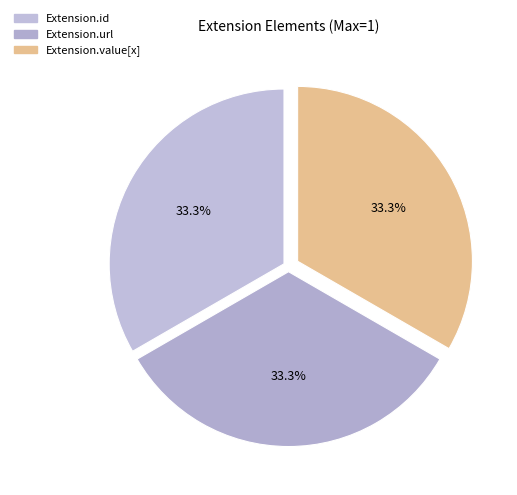

How many slices are in this pie chart?

3